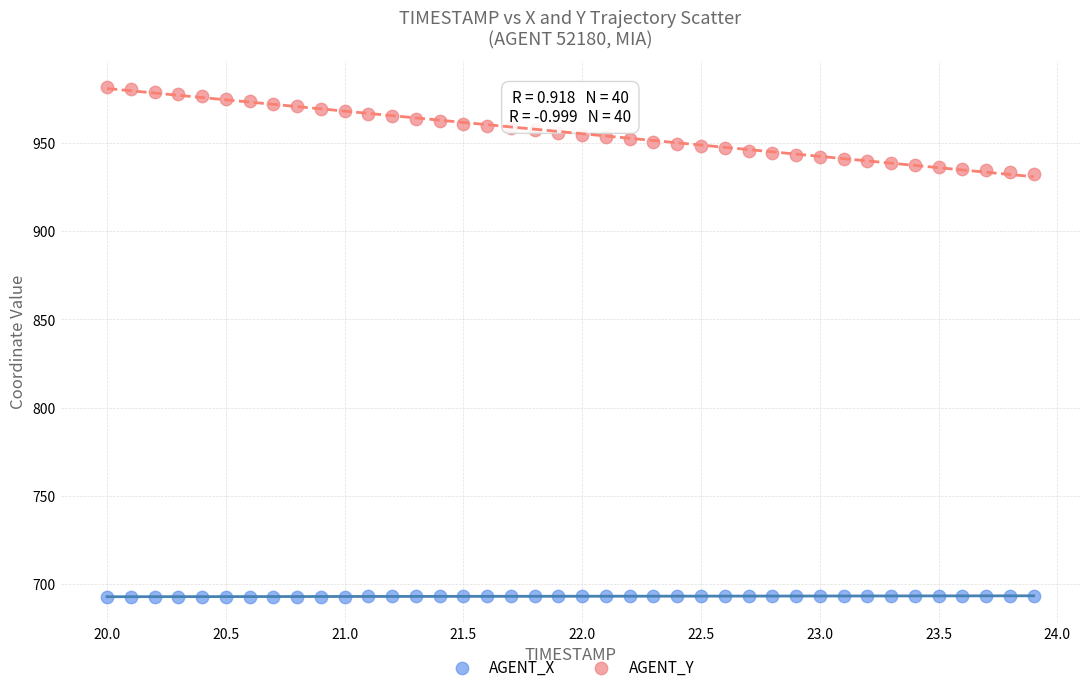

What are all the series names shown in the legend?

AGENT_X, AGENT_Y